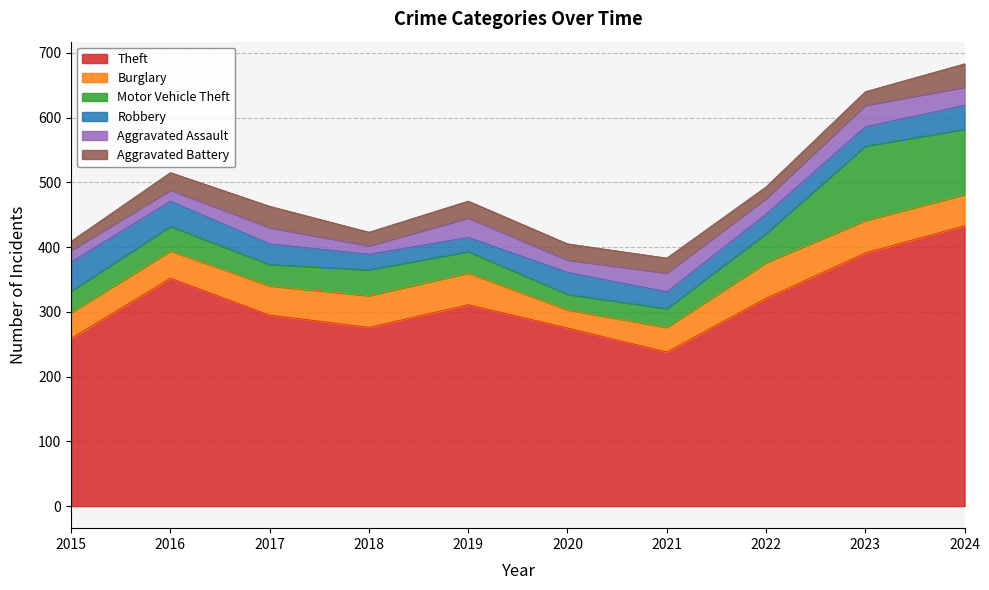

Which label corresponds to the smallest value in the chart?

2018